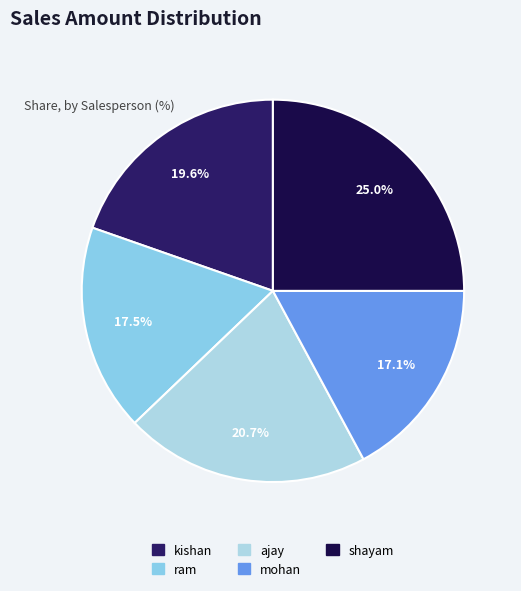

How many segments does this pie chart have?

5